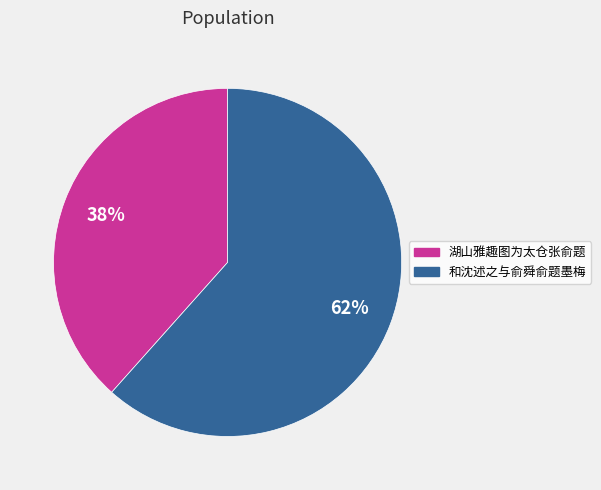

Which category has the smallest portion of the pie?

湖山雅趣图为太仓张俞题